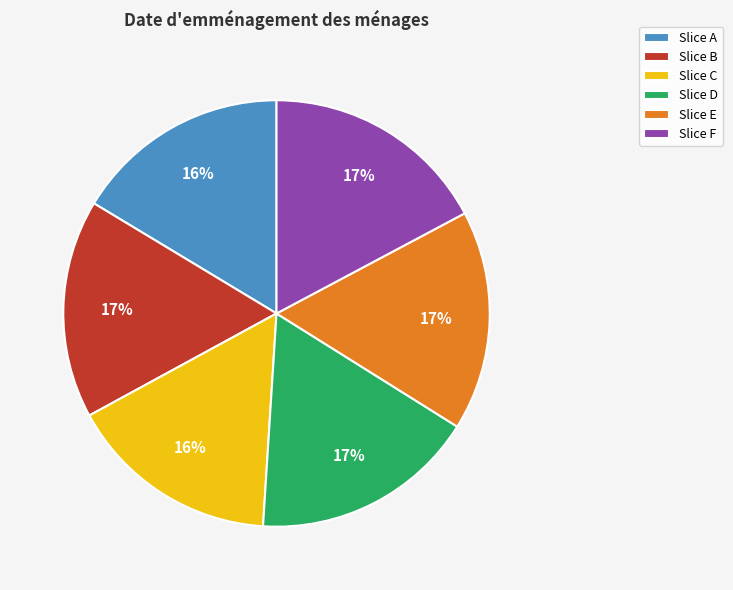

Is the sum of Slice B and Slice A greater than half?

No